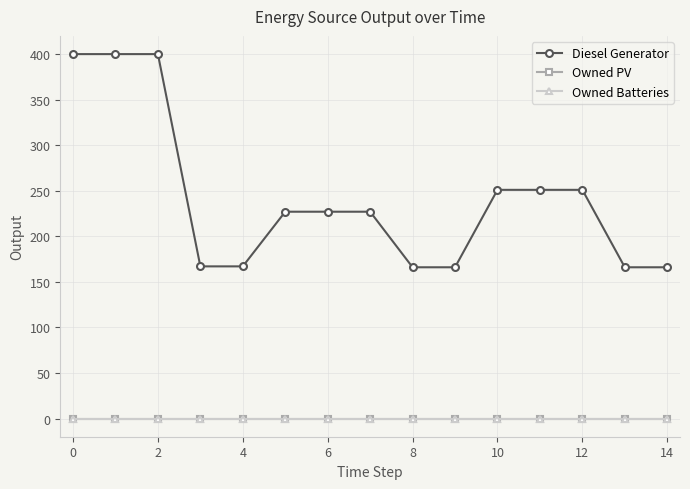

What is the lowest value of the Diesel Generator series?

166